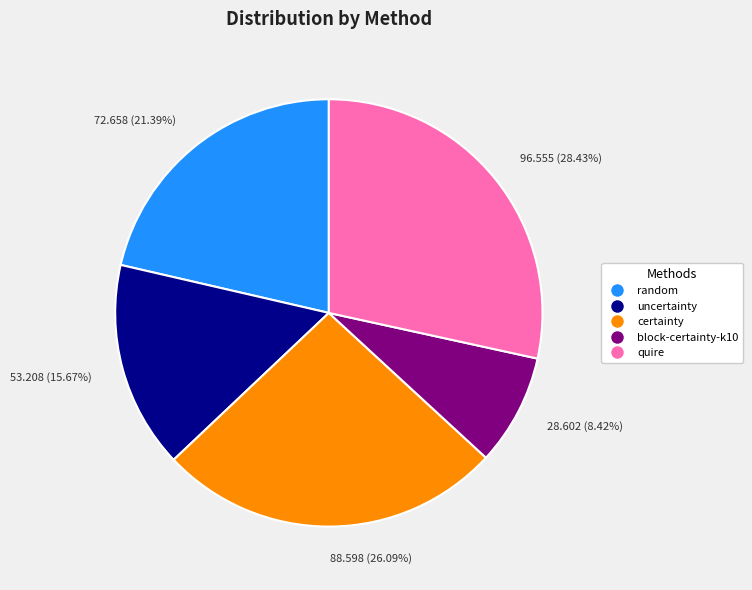

Approximately how many times larger is the value at 53.208 (15.67%) compared to 96.555 (28.43%)?

0.6